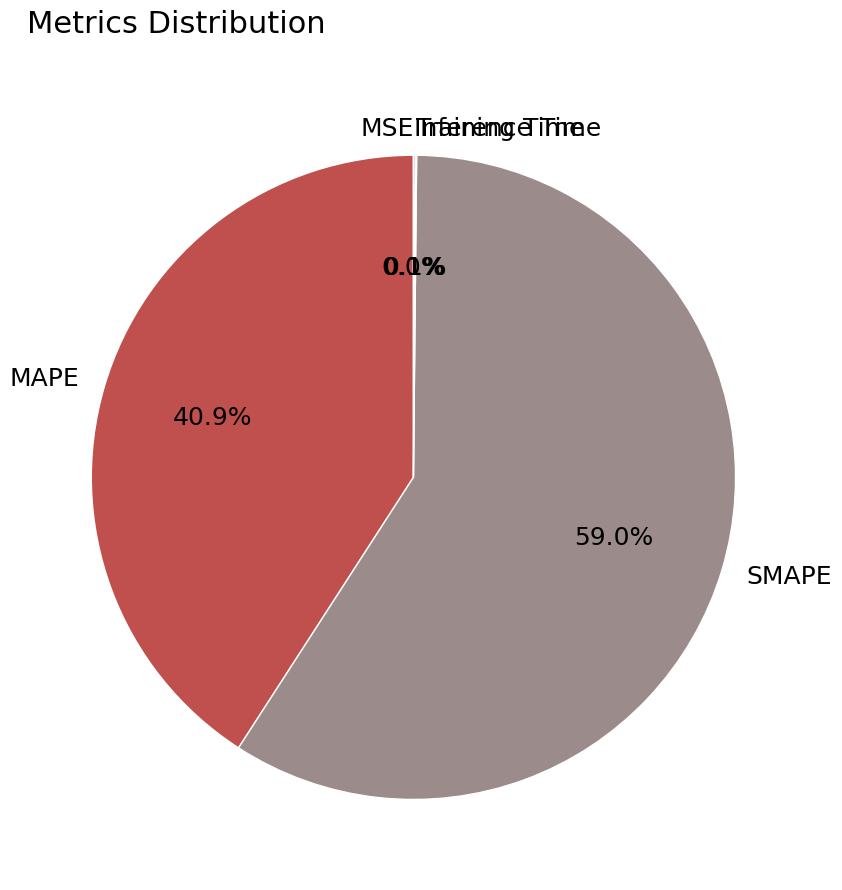

Which slice represents more than half of the pie?

SMAPE